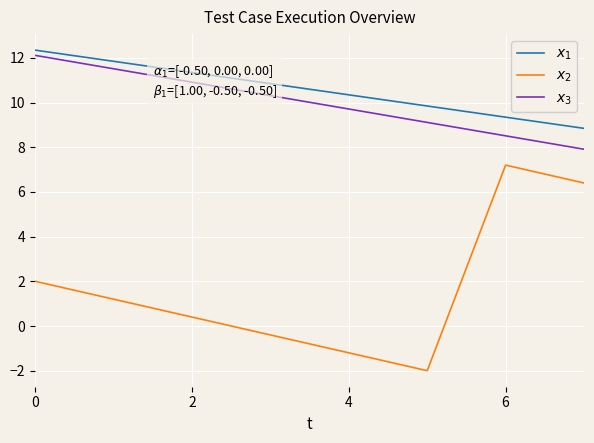

What is the minimum value shown in the chart?

-2.0